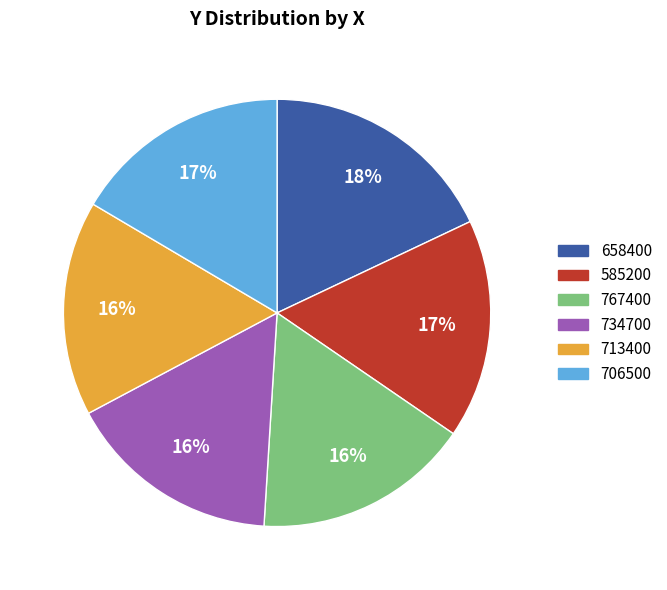

To the nearest percent, what is the average slice percentage?

17%